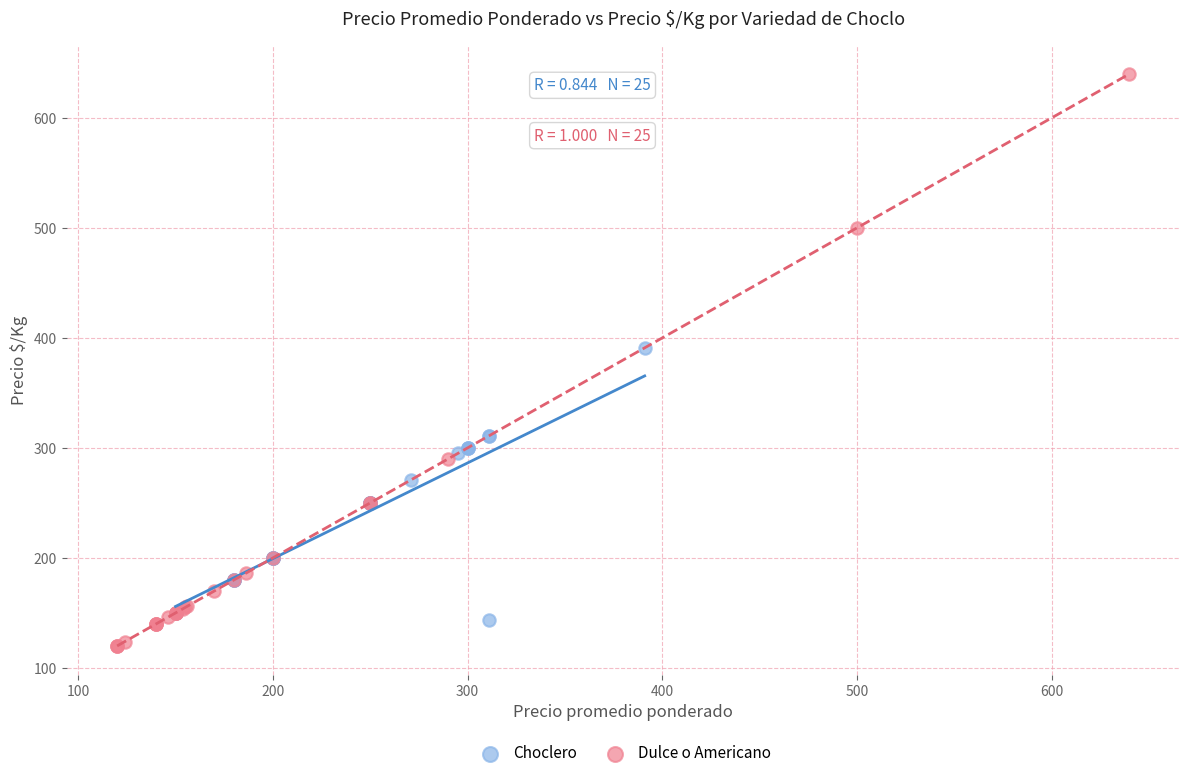

Which series contains the lowest Y value?

Dulce o Americano